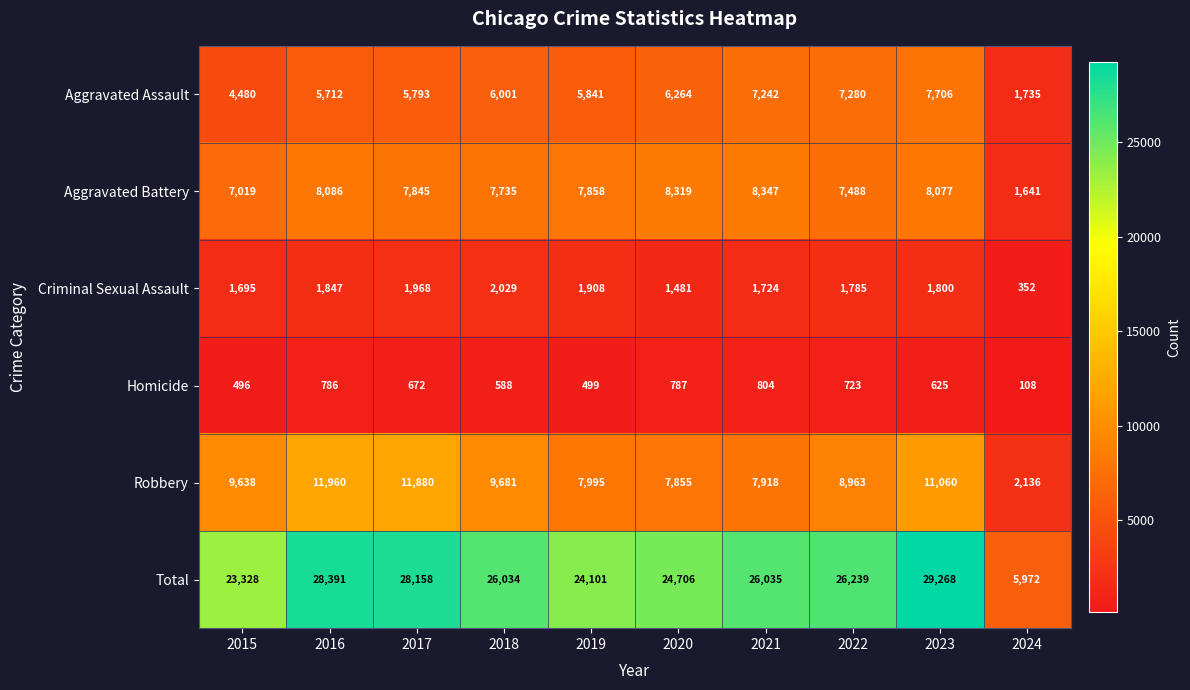

How many categories are shown in the chart?

10